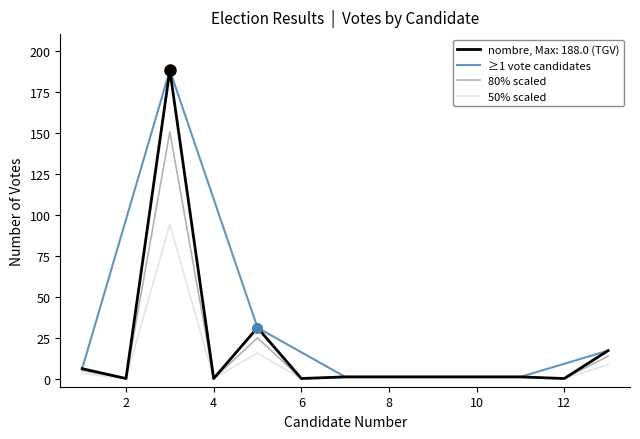

Does the chart have visible grid lines?

No